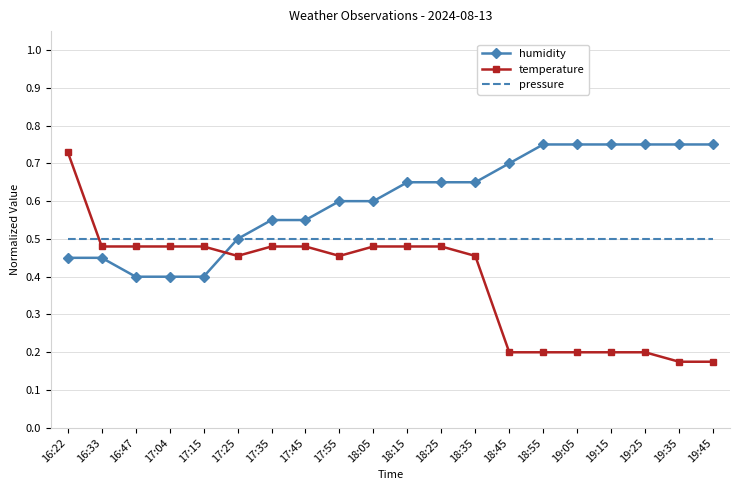

What position from the right is 18:25?

9